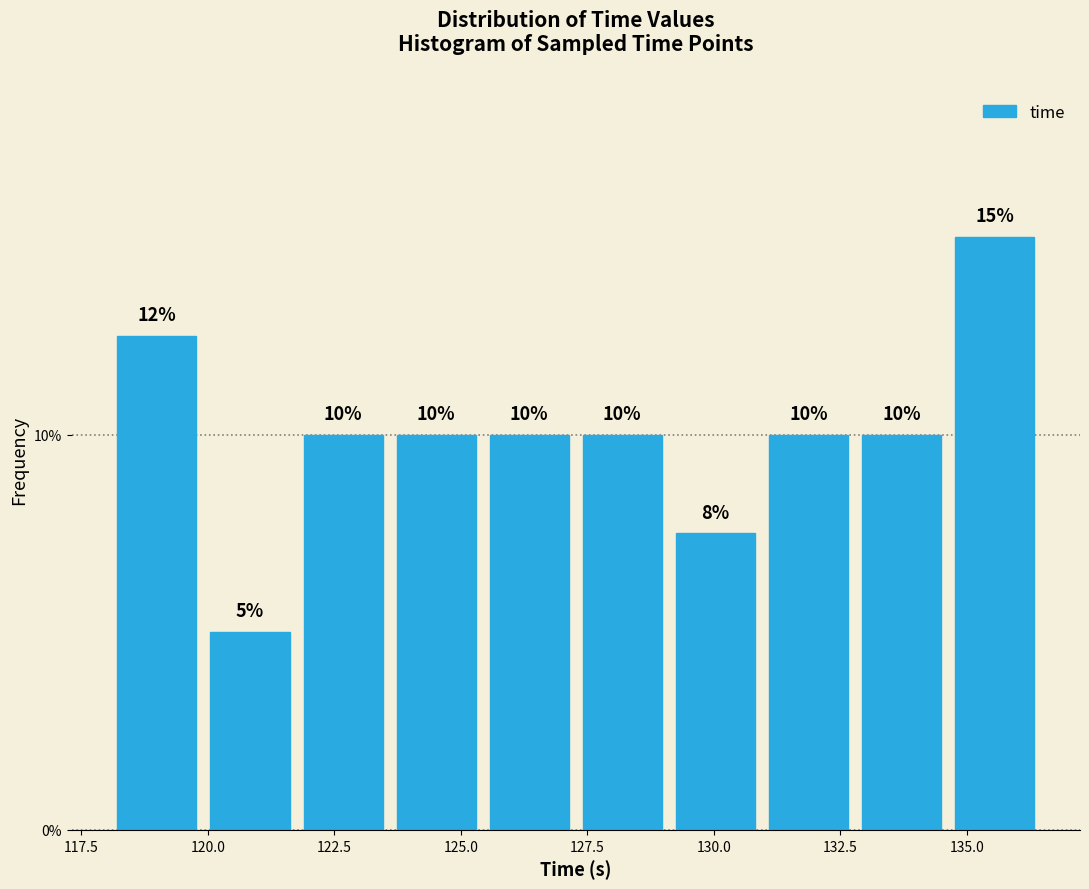

Around what value on the x-axis is the tallest bar? Give the approximate position of its centre, as read against the axis.

135.5